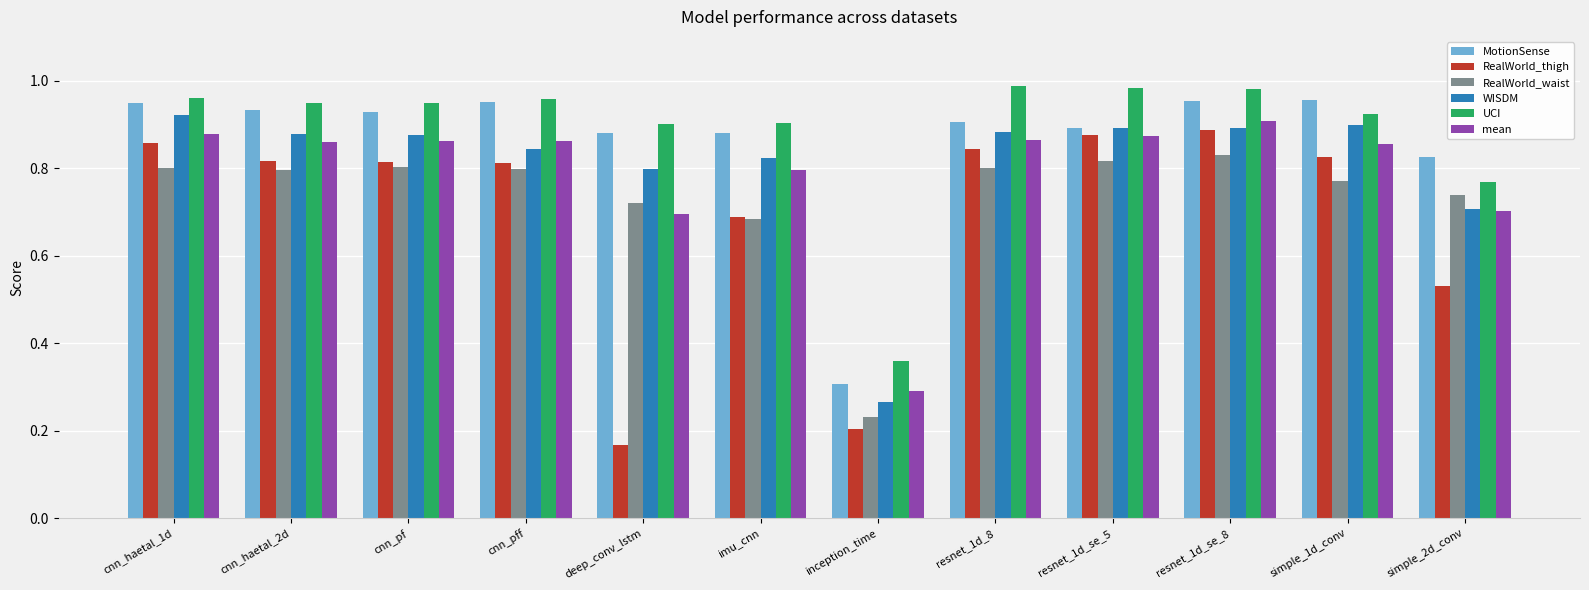

How many bars are there in each group?

6